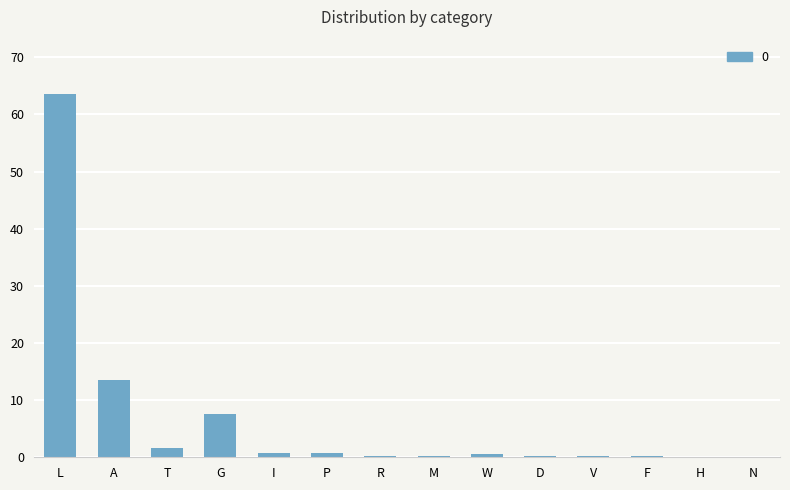

Where is the data nearest to the value 31?

A